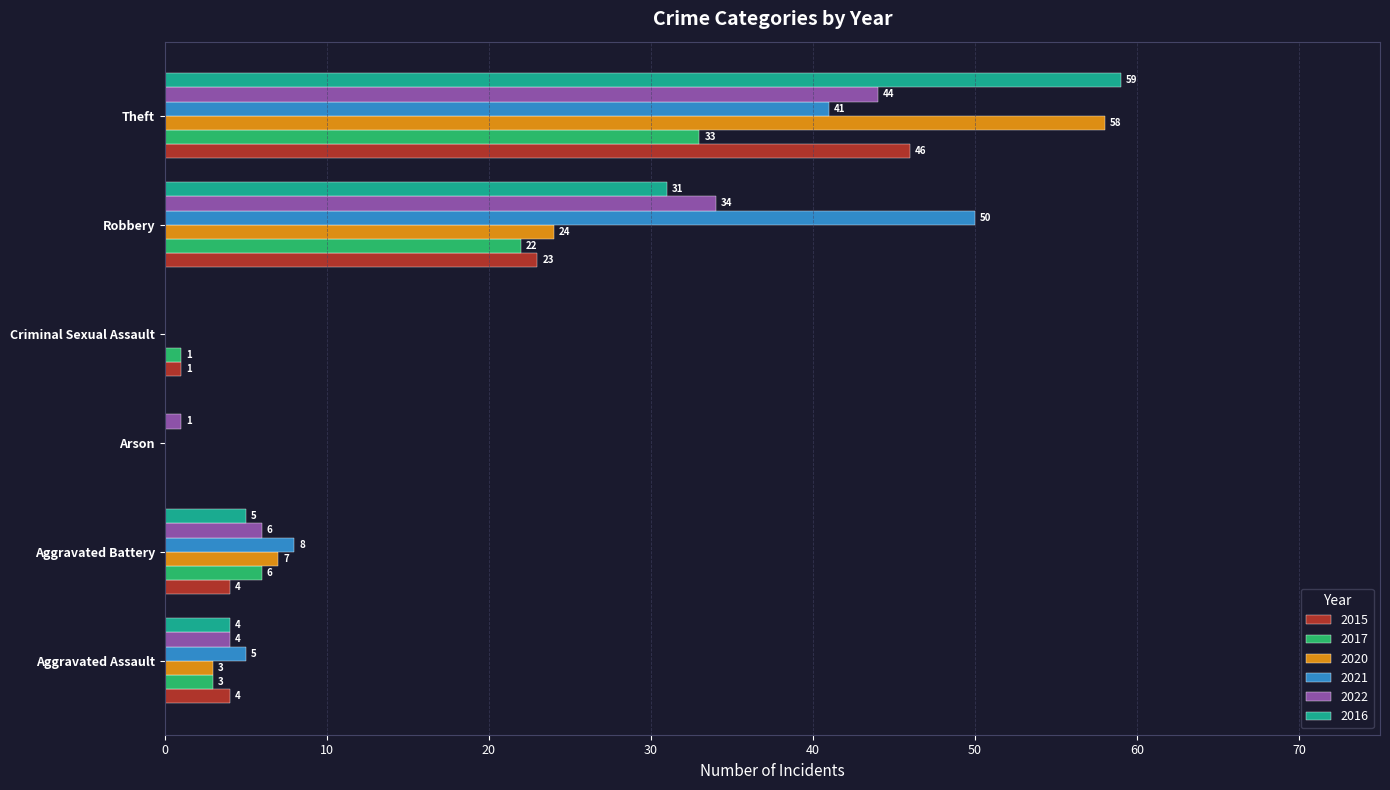

At which label is 2020 closest to 29?

Robbery